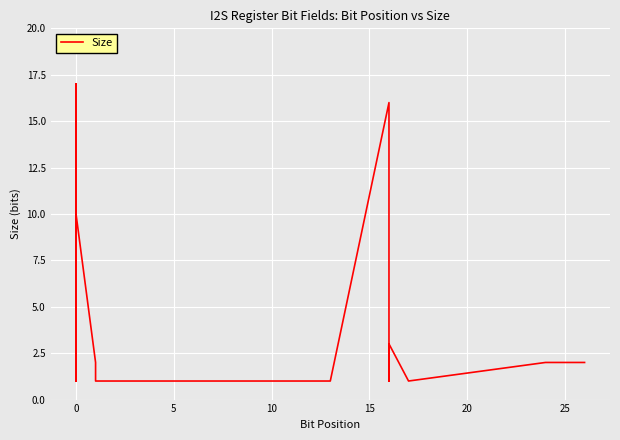

The chart shows a value of 21 at 30. True or false?

False